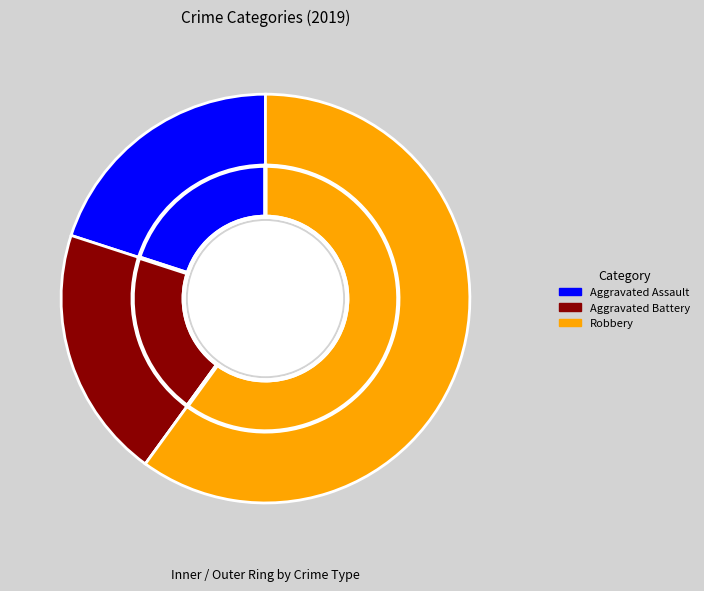

To the nearest percent, what portion does Aggravated Assault represent?

20%